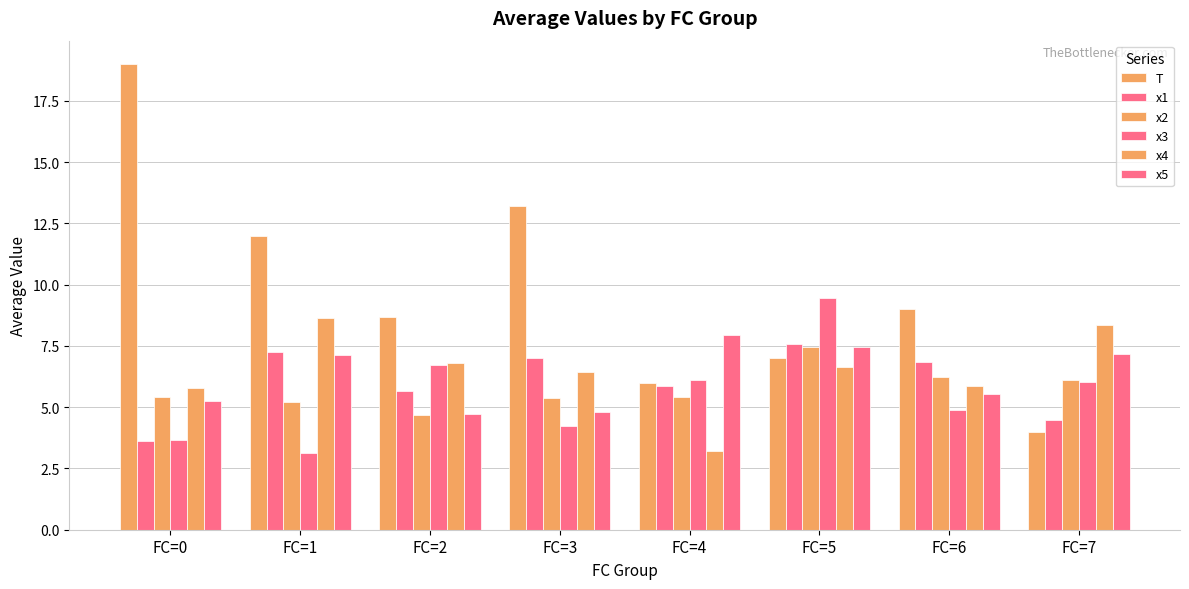

What is the spread (max minus min) of values at FC=1?

8.9